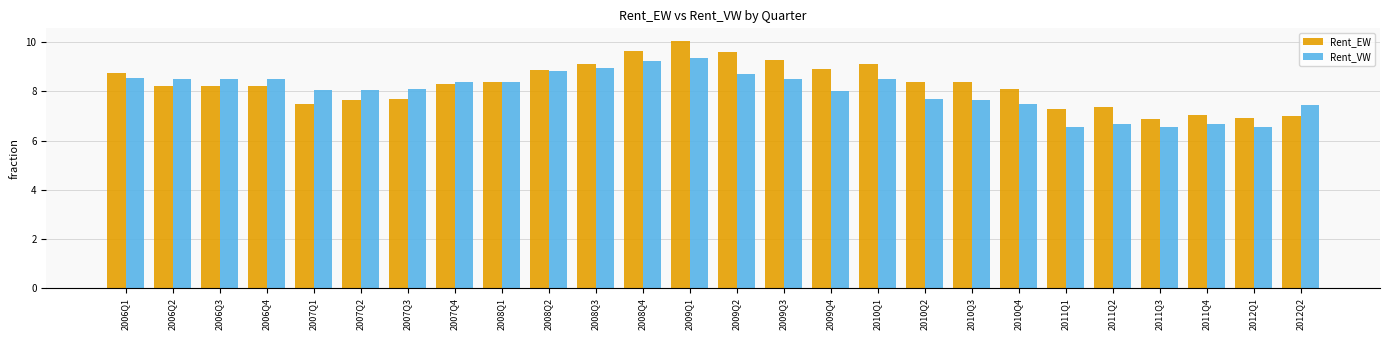

Between 2008Q1 and 2011Q3, which series saw the biggest shift?

Rent_VW